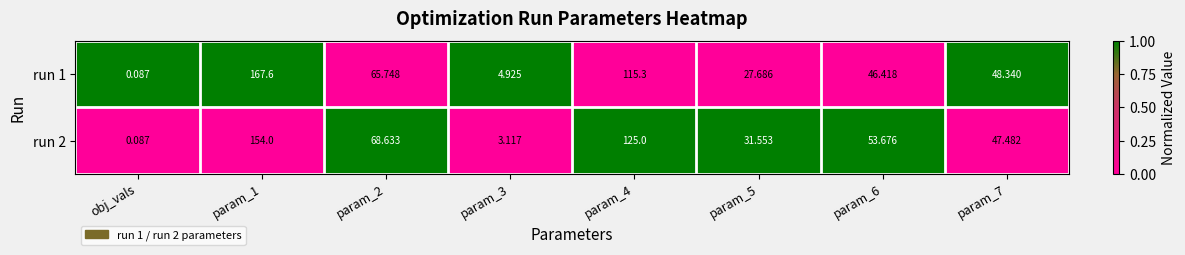

Which category has the lowest value across all series?

obj_vals